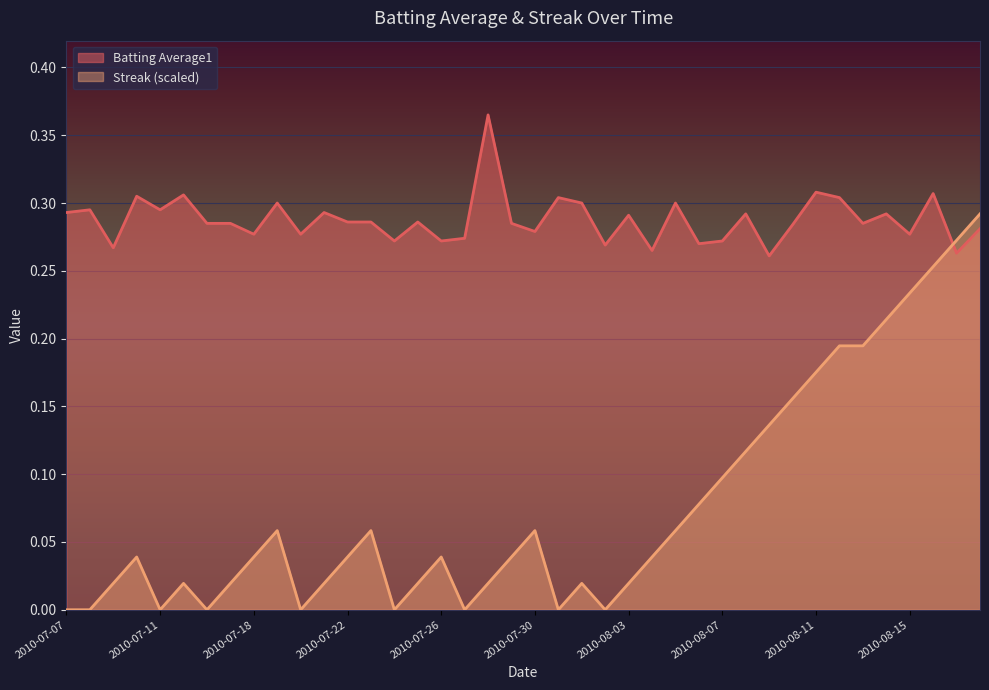

Reading left to right, transcribe all the data shown in this chart.

Batting Average1: 0.3	0.3	0.3	0.3	0.3	0.3	0.3	0.3	0.3	0.3	0.3	0.3	0.3	0.3	0.3	0.3	0.3	0.3	0.4	0.3	0.3	0.3	0.3	0.3	0.3	0.3	0.3	0.3	0.3	0.3	0.3	0.3	0.3	0.3	0.3	0.3	0.3	0.3	0.3	0.3
Streak: 0.0	0.0	0.0	0.0	0.0	0.0	0.0	0.0	0.0	0.1	0.0	0.0	0.0	0.1	0.0	0.0	0.0	0.0	0.0	0.0	0.1	0.0	0.0	0.0	0.0	0.0	0.1	0.1	0.1	0.1	0.1	0.2	0.2	0.2	0.2	0.2	0.2	0.3	0.3	0.3